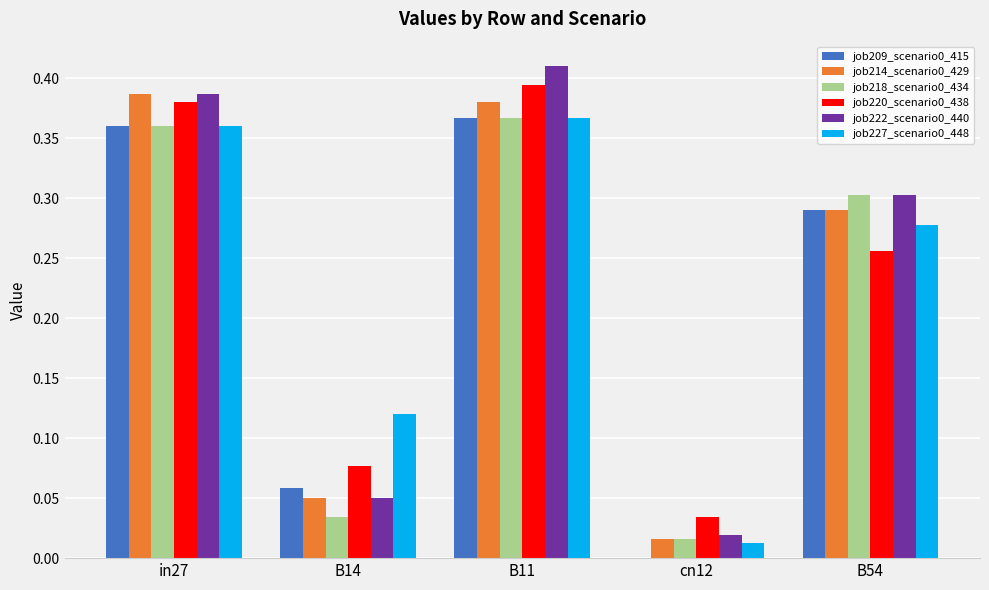

The value of job218_scenario0_434 at B14 is 0.0. True or false?

True